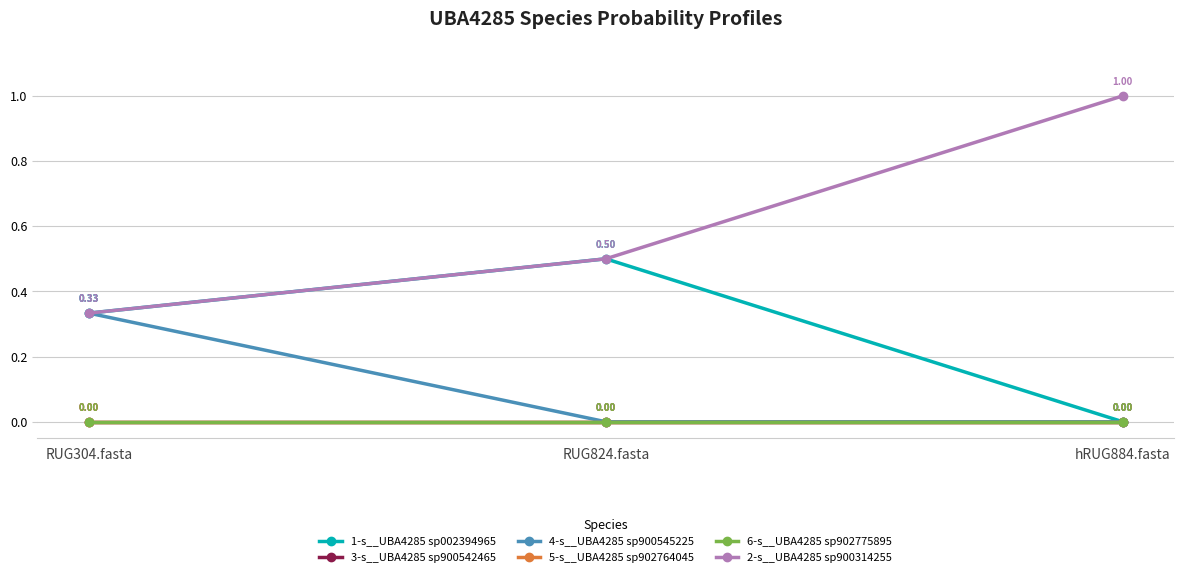

Rank the categories by 1-s__UBA4285 sp002394965 value from highest to lowest.

RUG824.fasta, RUG304.fasta, hRUG884.fasta